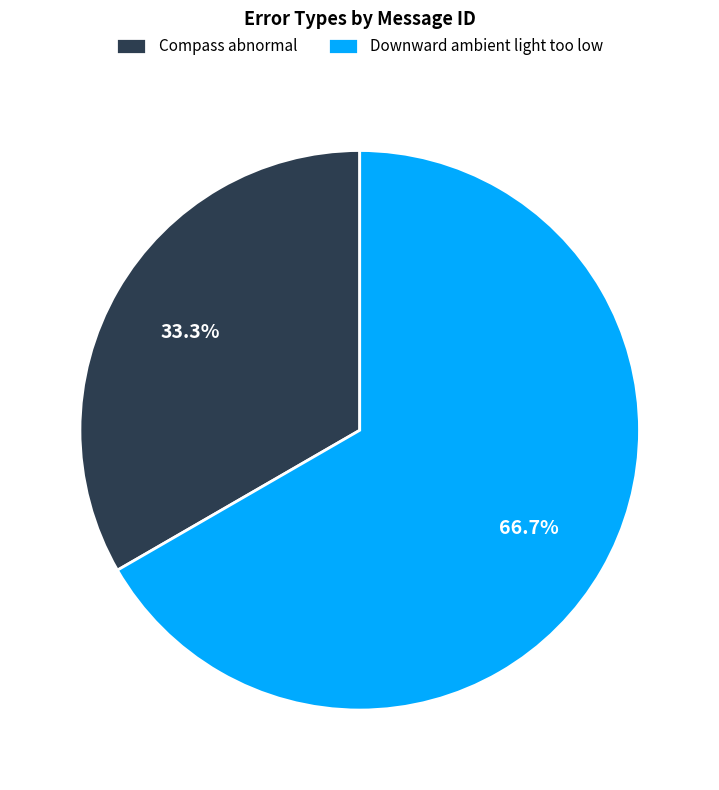

Is there a majority slice in this chart?

Yes